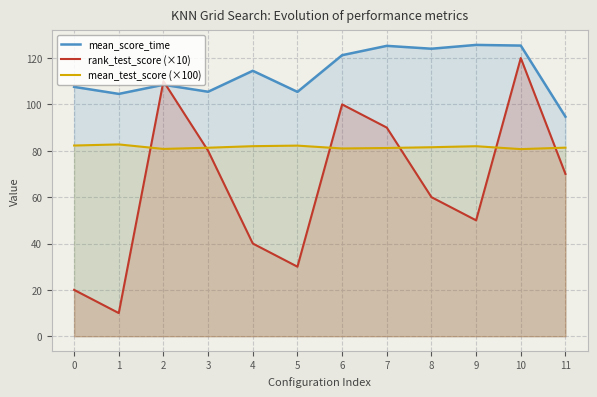

Which category has the lowest value in the mean_score_time series?

11